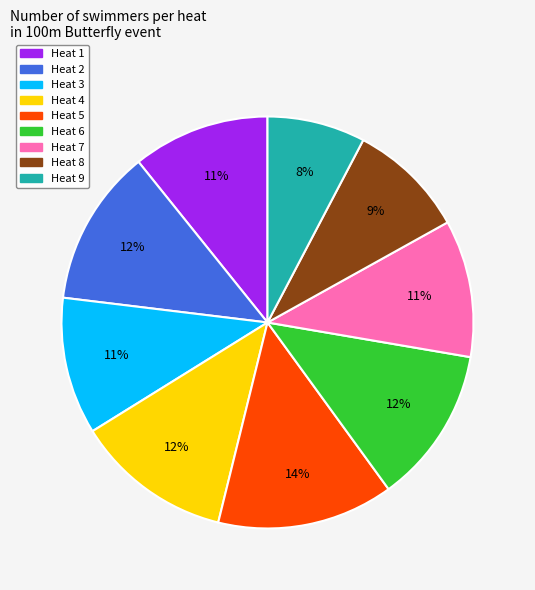

To the nearest percent, what is the difference between the Heat 8 and Heat 7 slice percentages?

2%